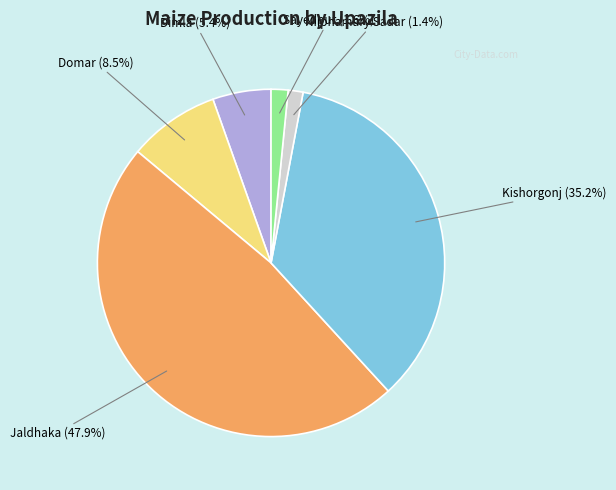

To the nearest percent, what is the difference between the Kishorgonj and Nilphamary Sadar slice percentages?

34%